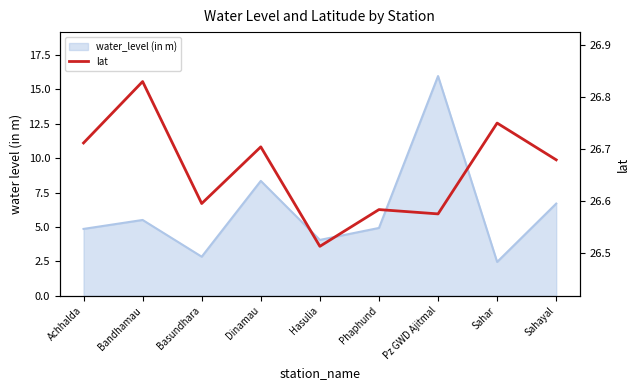

Does the chart display data point markers on the line(s)?

No